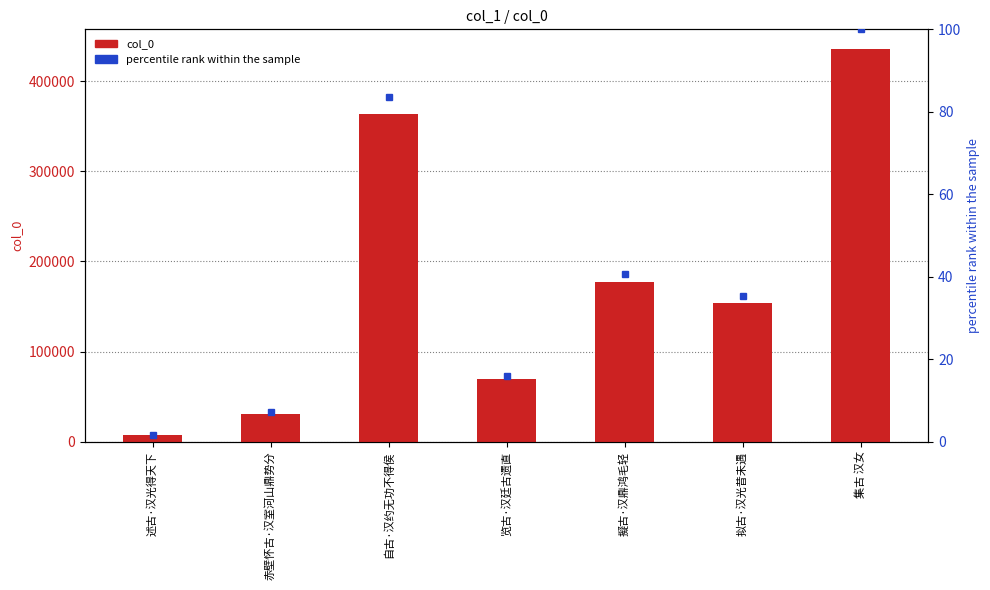

What is the sum of the col_0 values at 赤壁怀古·汉室河山鼎势分 and 集古 汉女?

466851.0